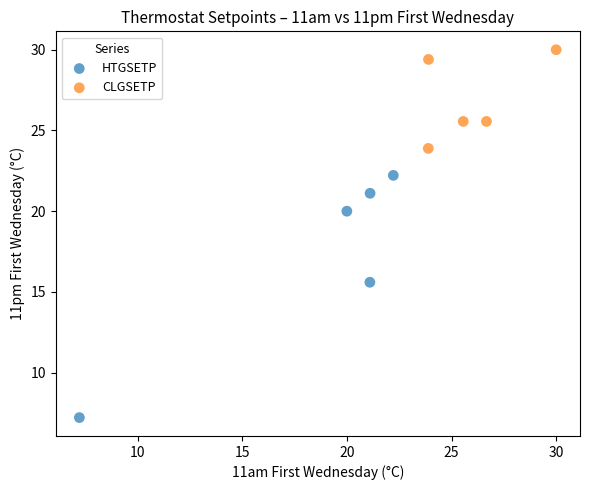

Which series contains the highest Y value?

CLGSETP